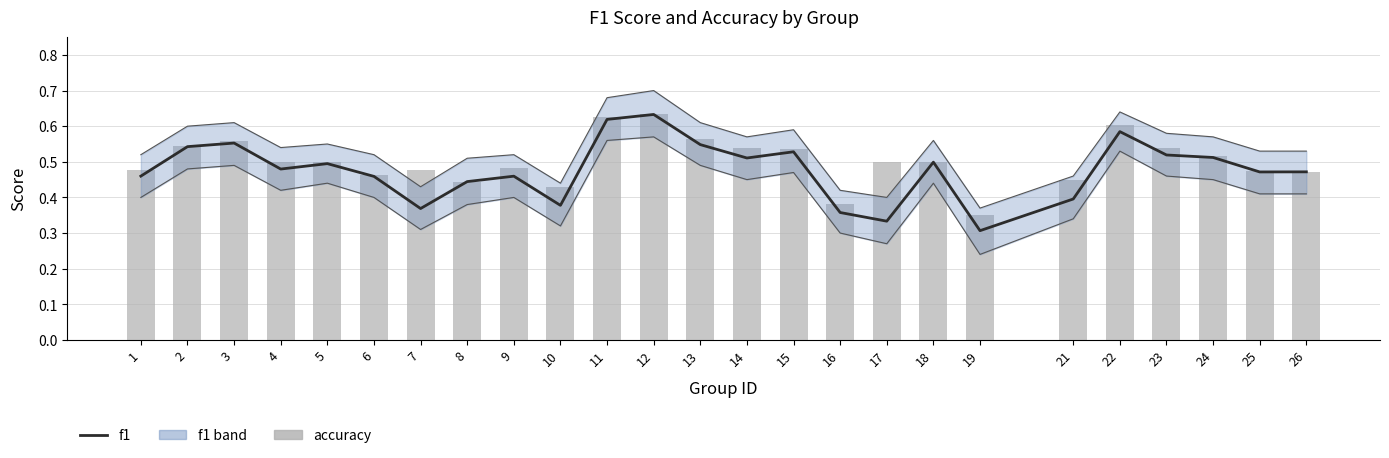

What is the total value across all series at 19?

0.7